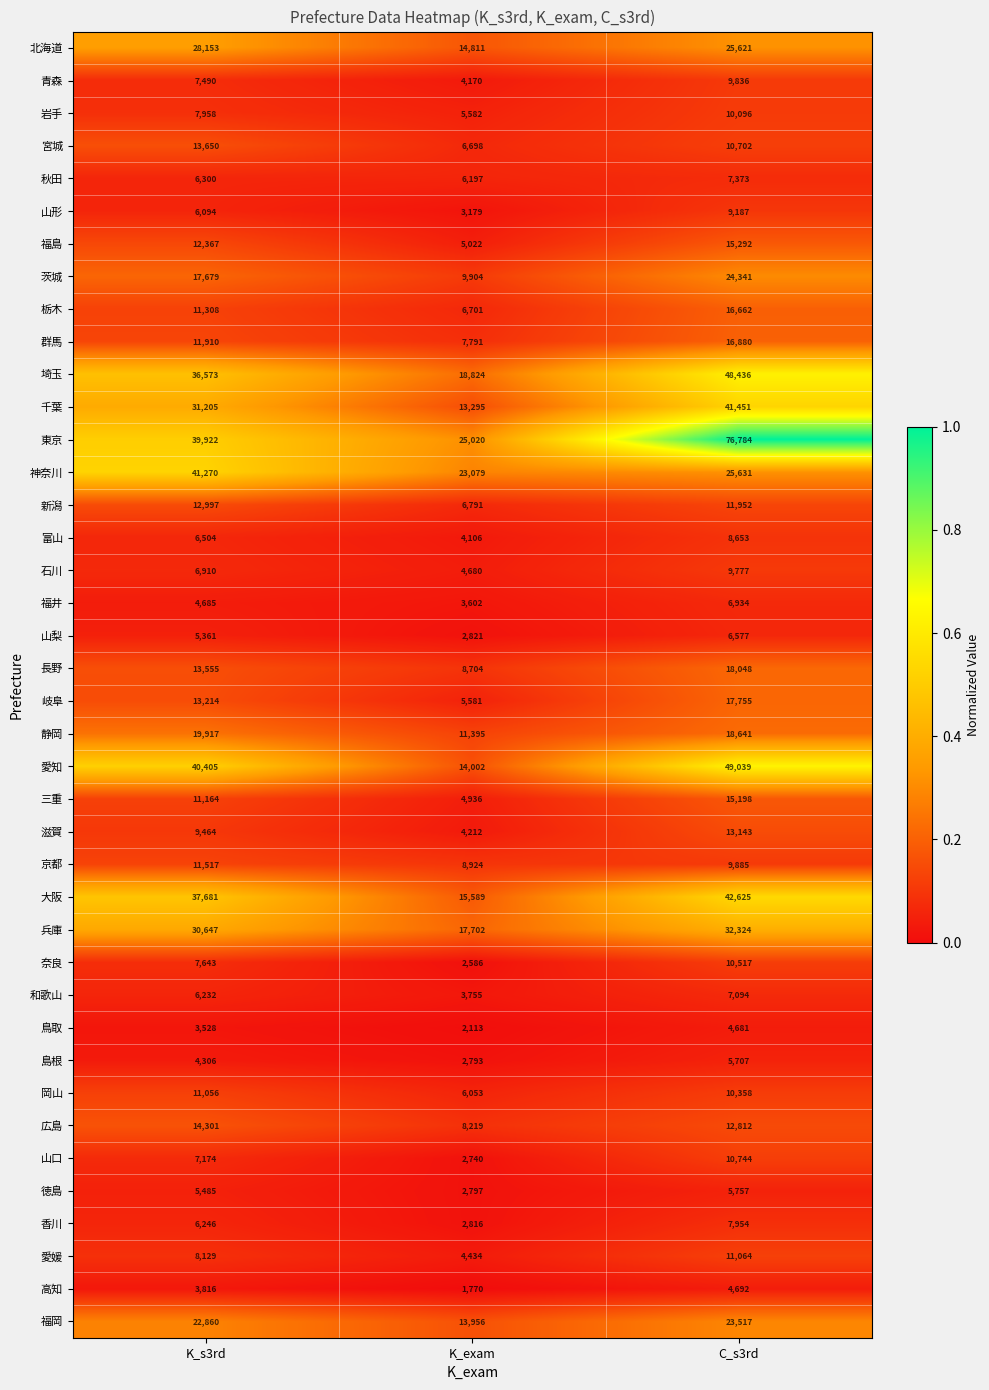

What is the spread (max minus min) of values at K_s3rd?

37742